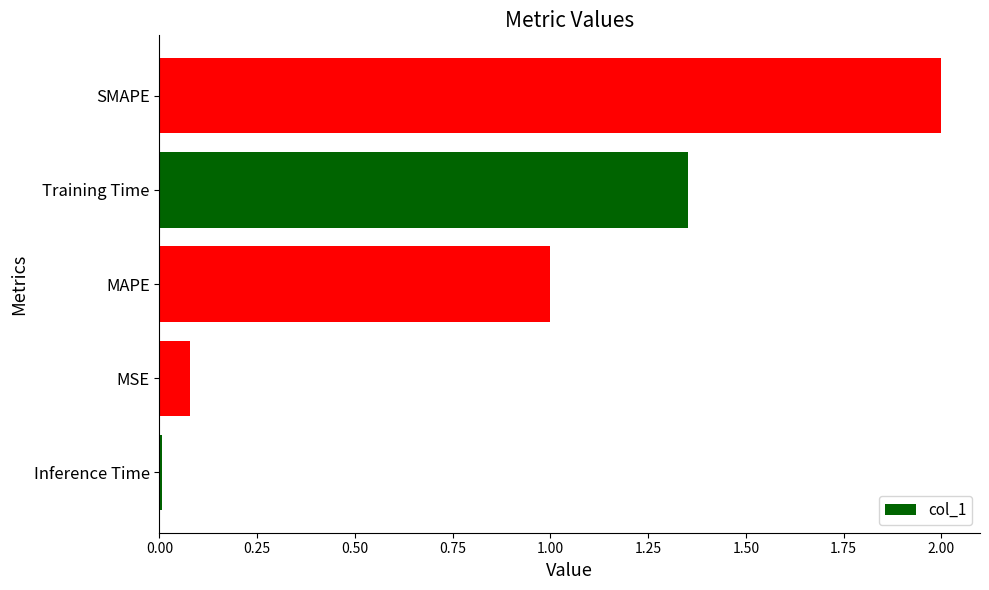

The value at SMAPE is 2.0. True or false?

True